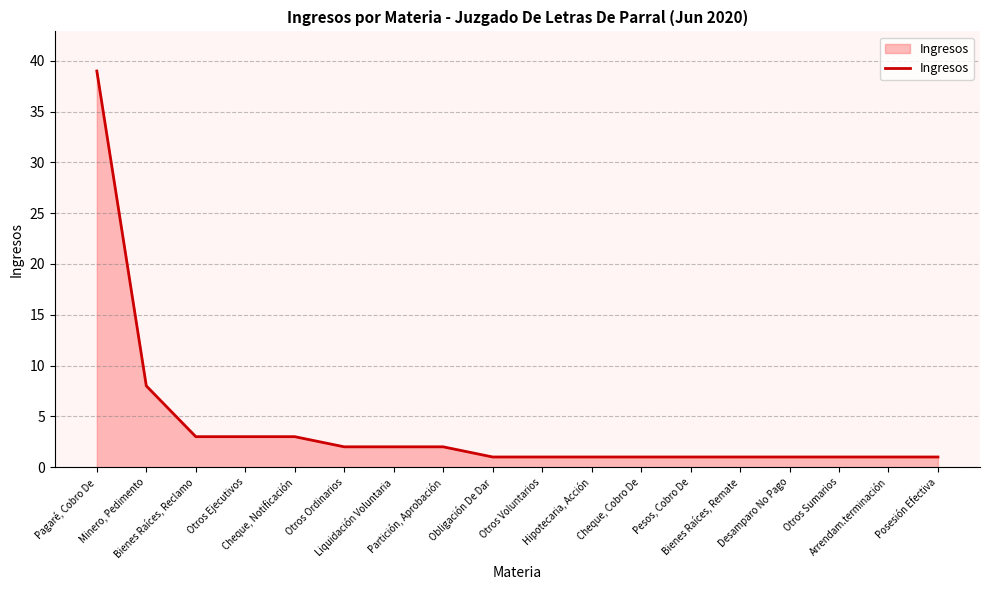

What is the difference between the maximum and minimum values?

38